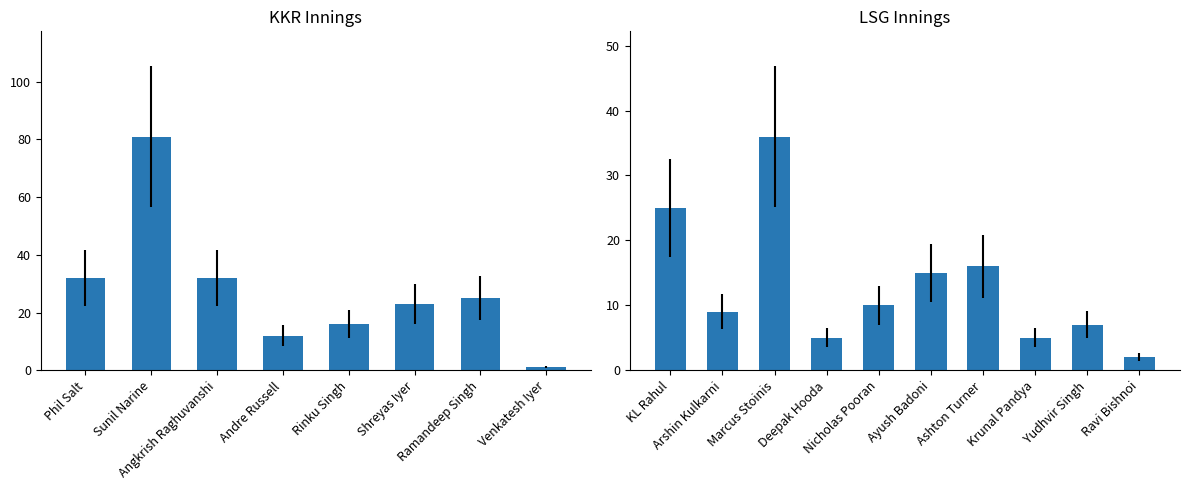

What is the label of the 3rd bar from the left?

Marcus Stoinis